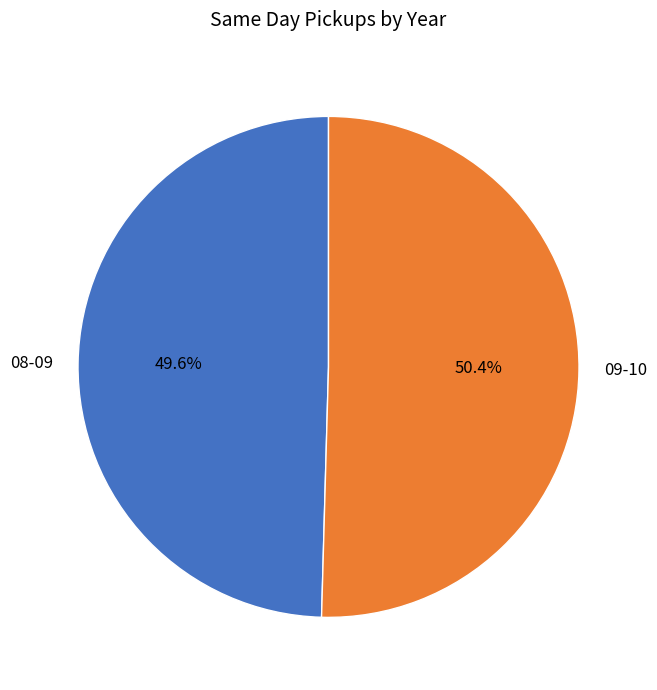

Rank the categories by value from highest to lowest.

09-10, 08-09